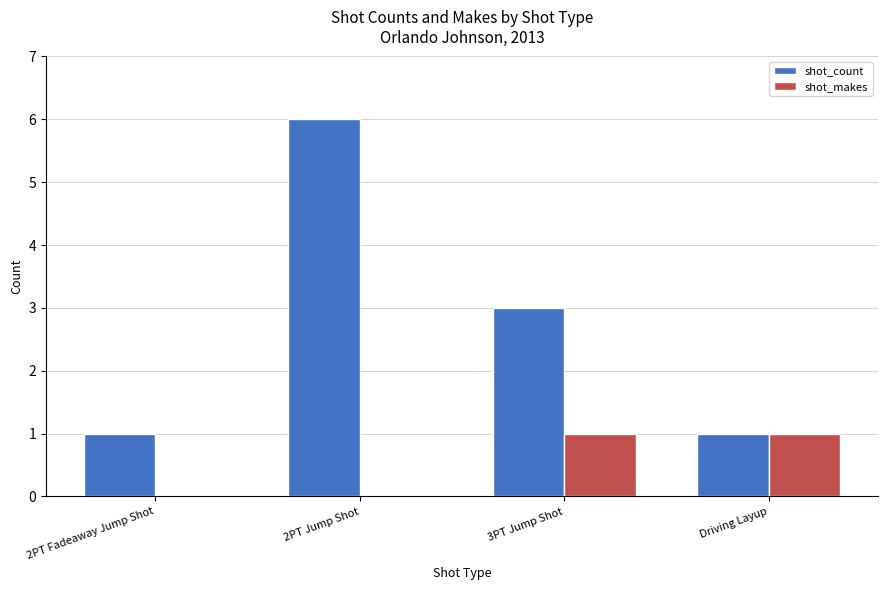

What is the sum of all shot_count values?

11